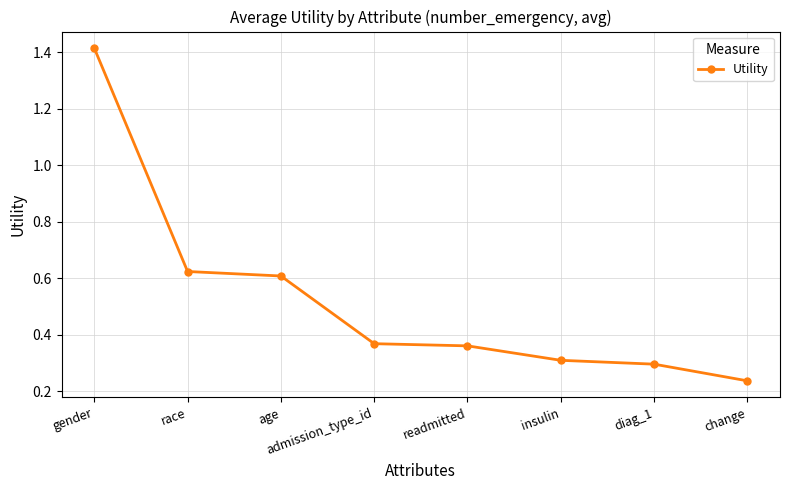

At which label is the value closest to 0?

change